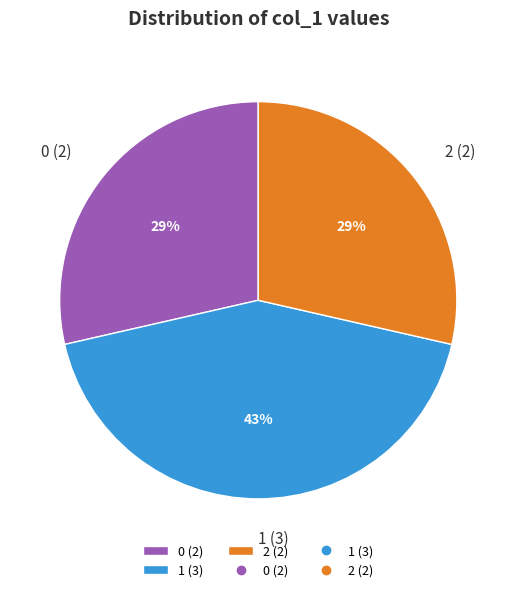

Approximately how many times larger is the value at 1 (3) compared to 2 (2)?

1.5